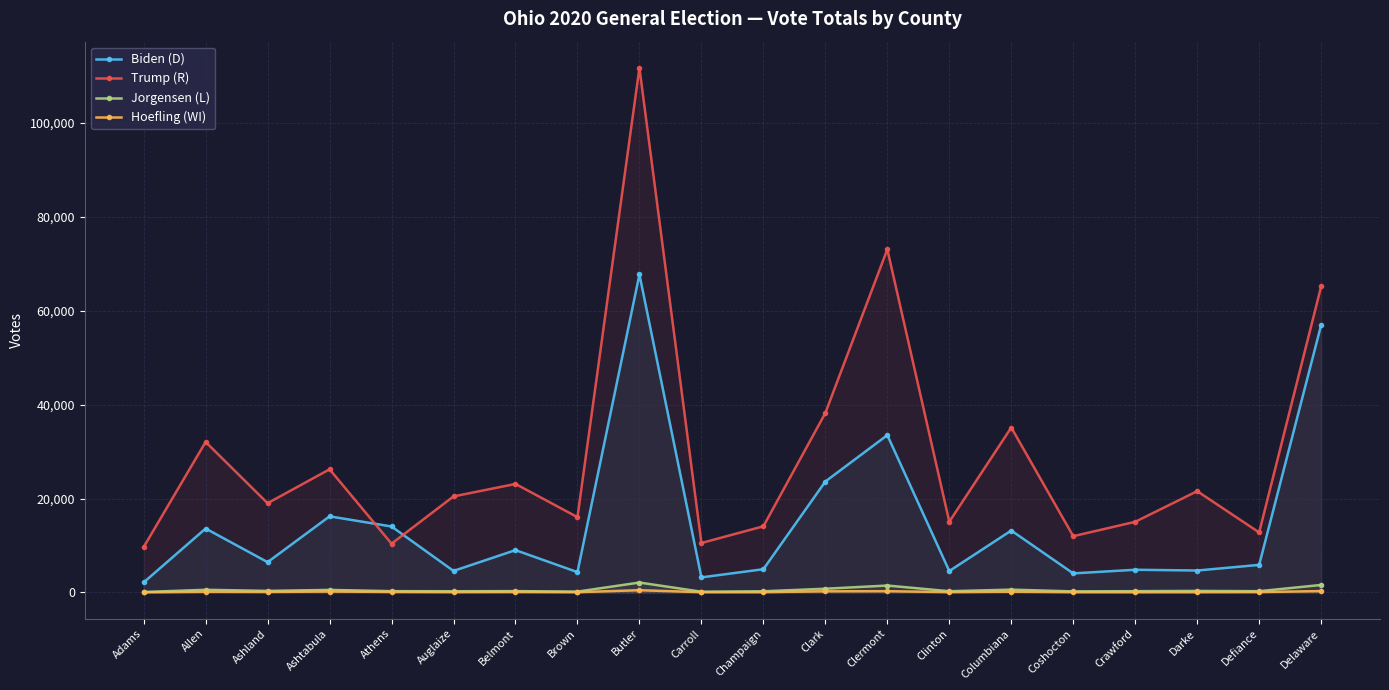

At which label does Jorgensen (L) reach its peak?

Butler